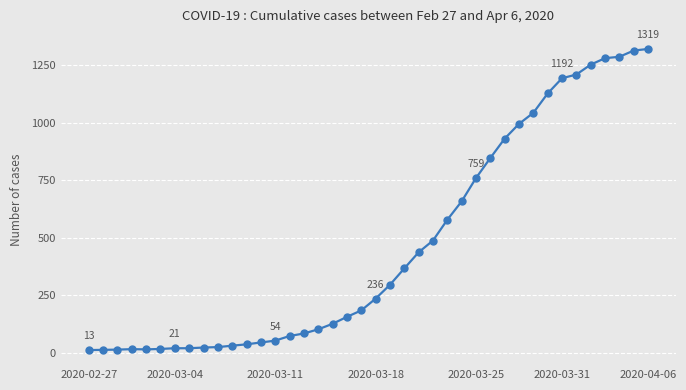

How many lines are shown in the chart?

1